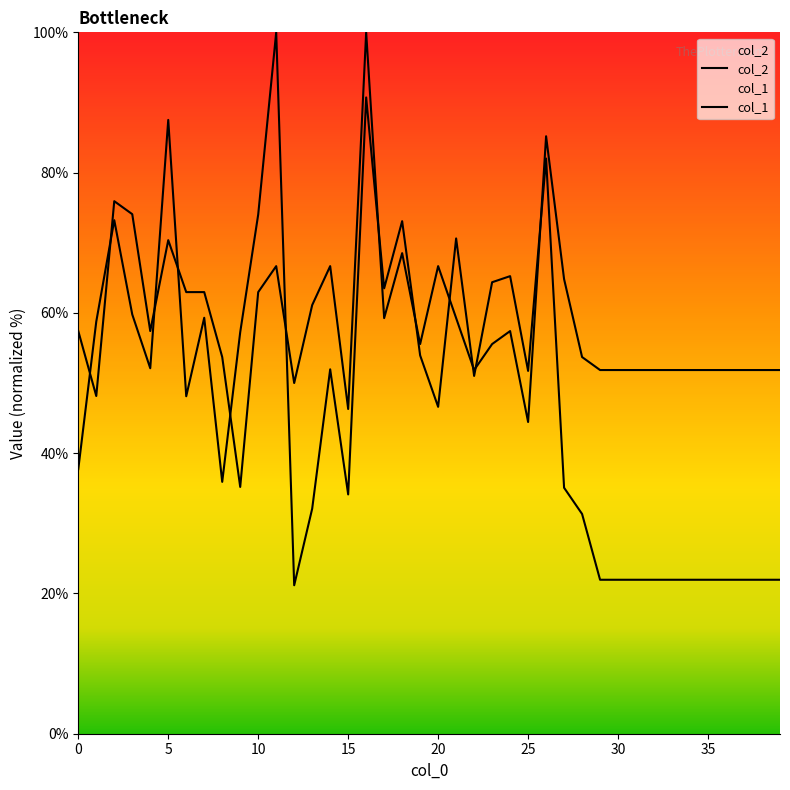

Which series changed the most between 17 and 25?

col_1